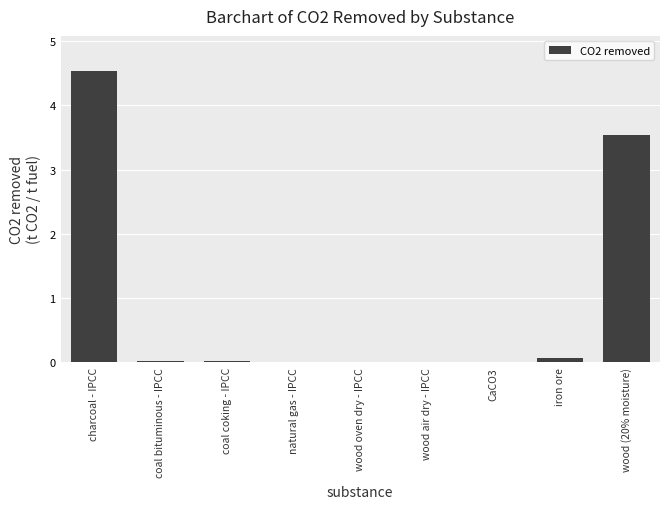

Are the bars horizontal?

No